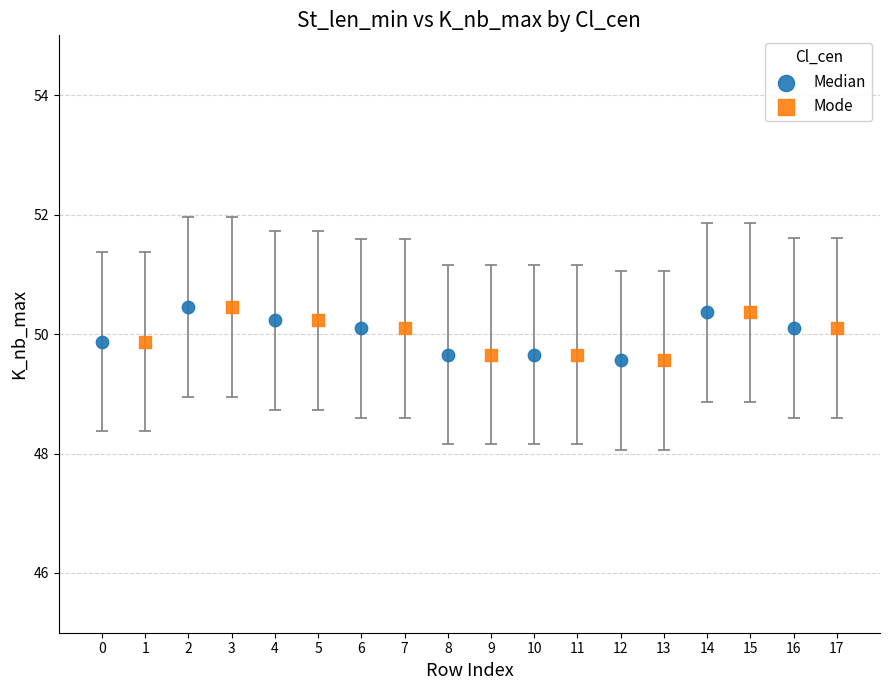

What are all the series names shown in the legend?

Median, Mode